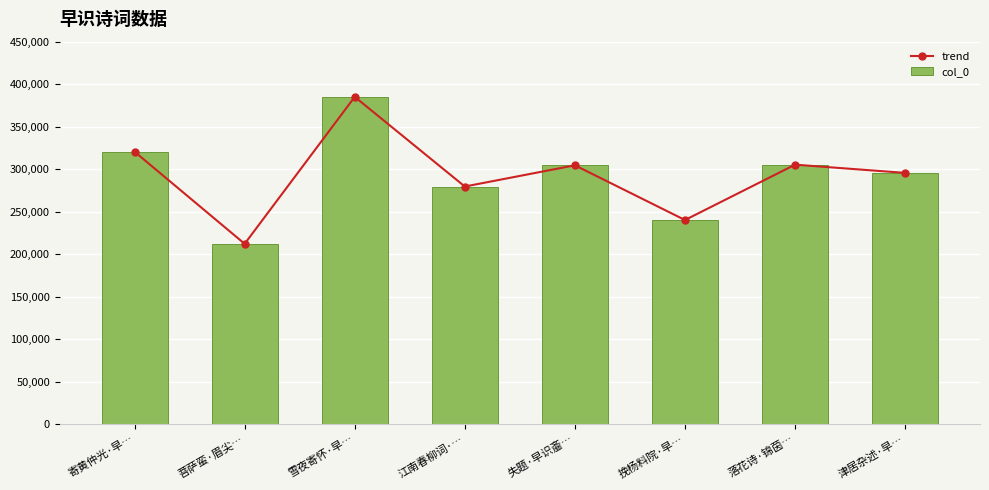

Between 雪夜寄怀·早… and 失题·早识齑…, which is larger?

雪夜寄怀·早…